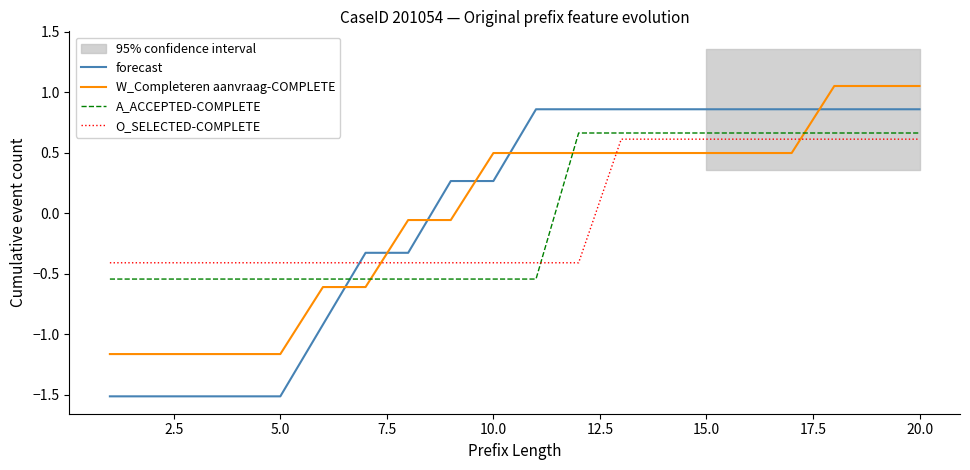

List the series in order of their overall mean, lowest first.

W_Completeren aanvraag-COMPLETE, O_SELECTED-COMPLETE, A_ACCEPTED-COMPLETE, forecast